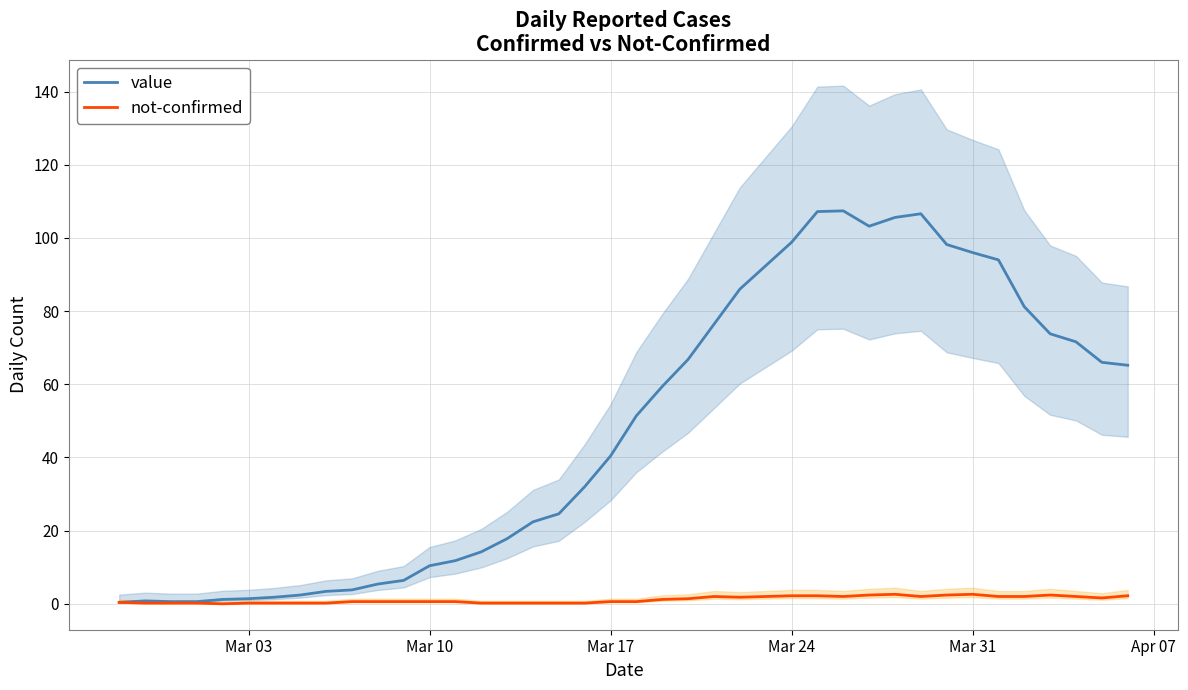

What is the highest value of the value series?

107.4